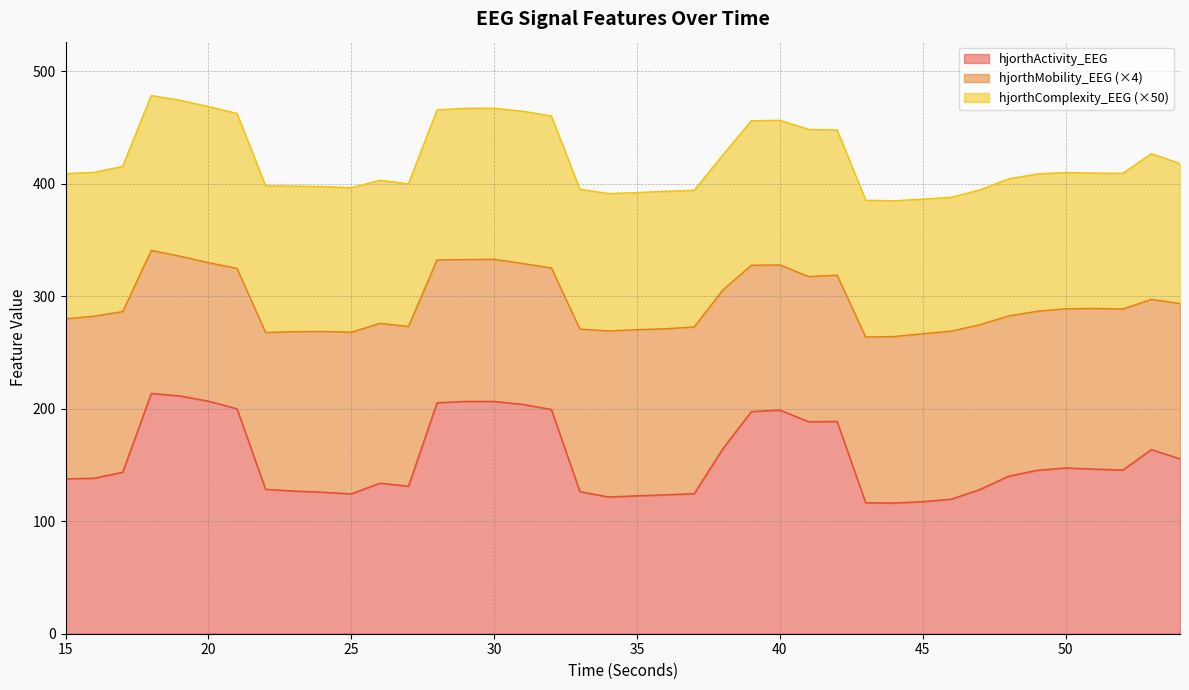

What is the maximum value for hjorthActivity_EEG?

213.7